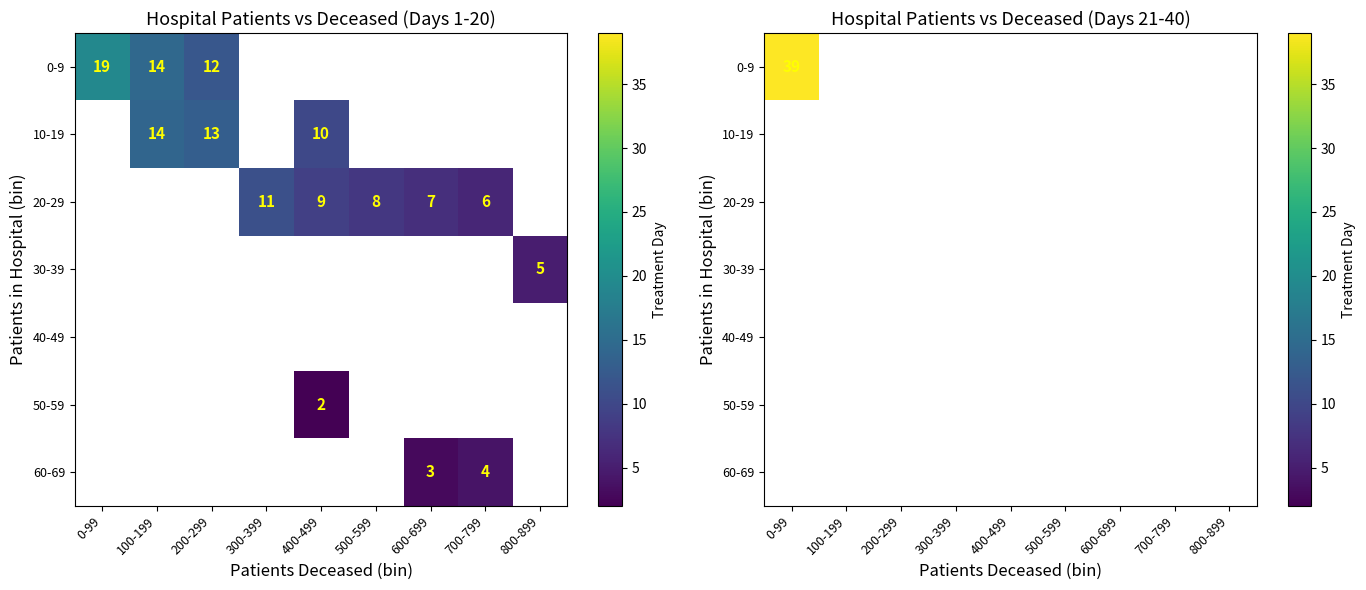

The value of 31-40 at 2 is 15. True or false?

False